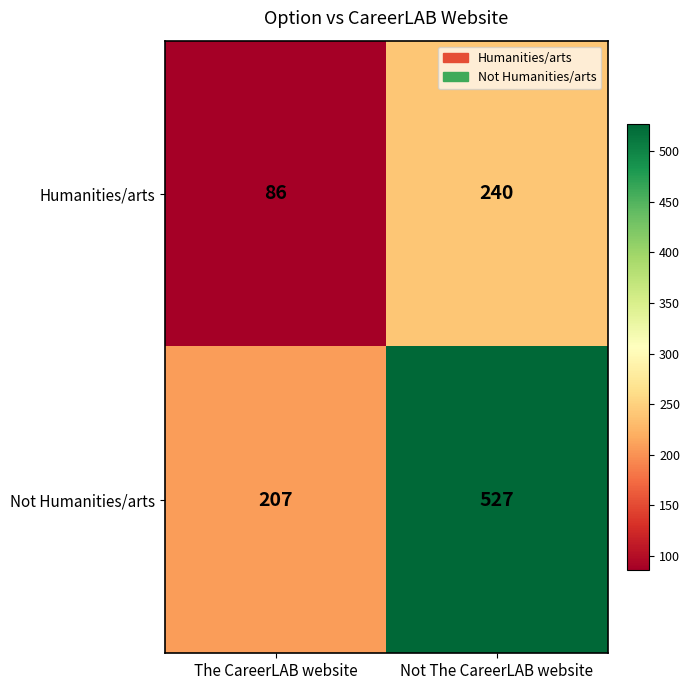

What is the total value across all series at Not The CareerLAB website?

767